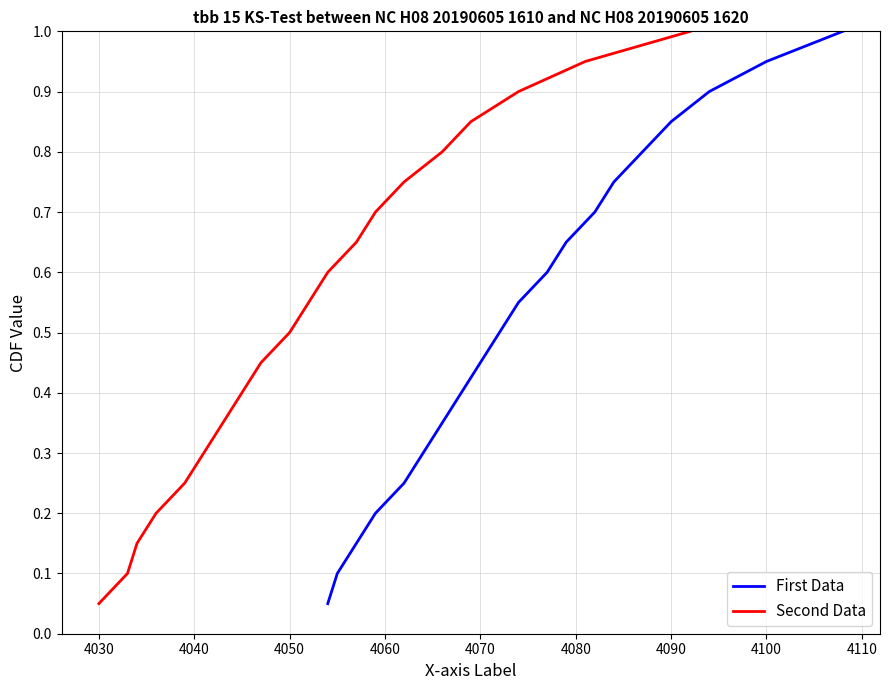

What is the sum of all First Data values?

10.5